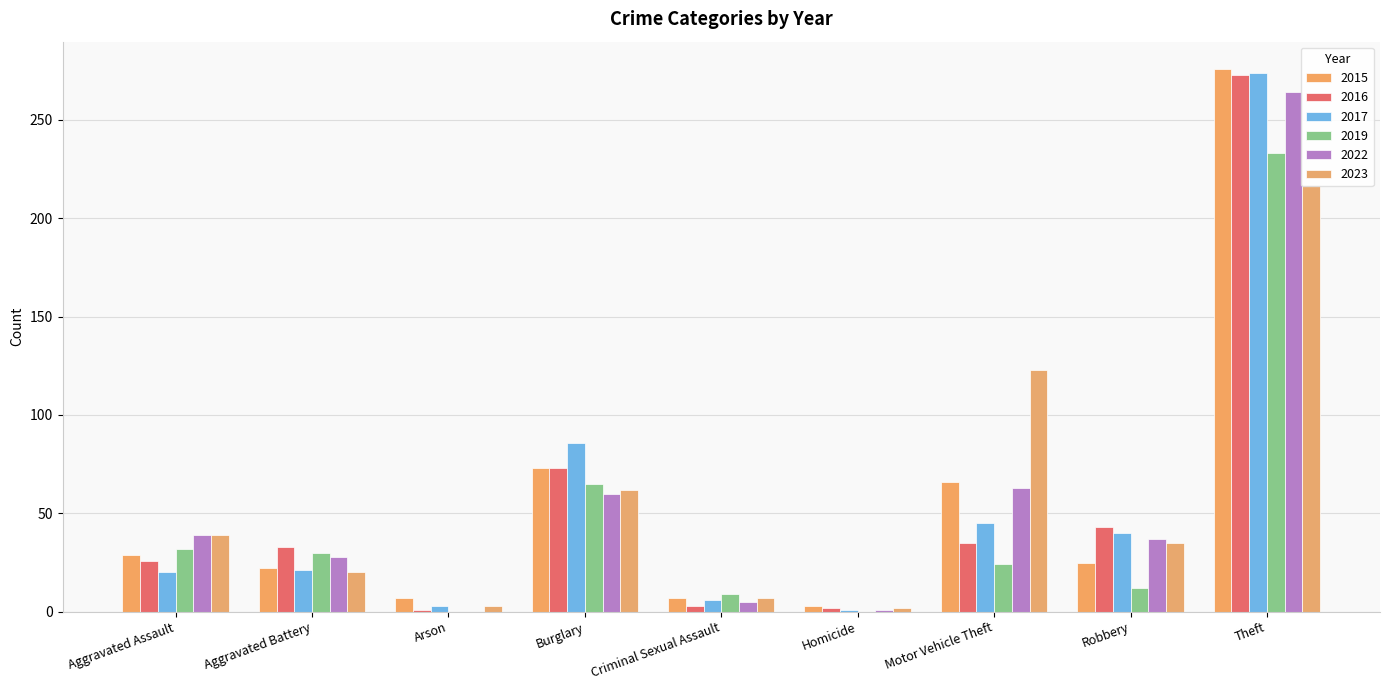

How many values in the 2017 series exceed 21?

4